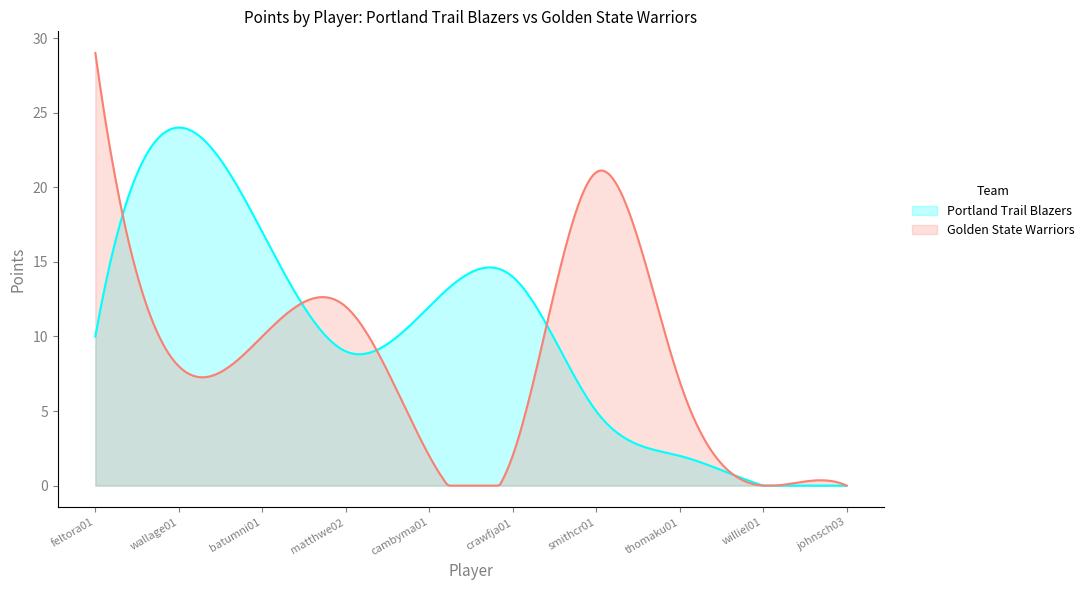

What is the approximate value of Portland Trail Blazers at matthwe02?

9